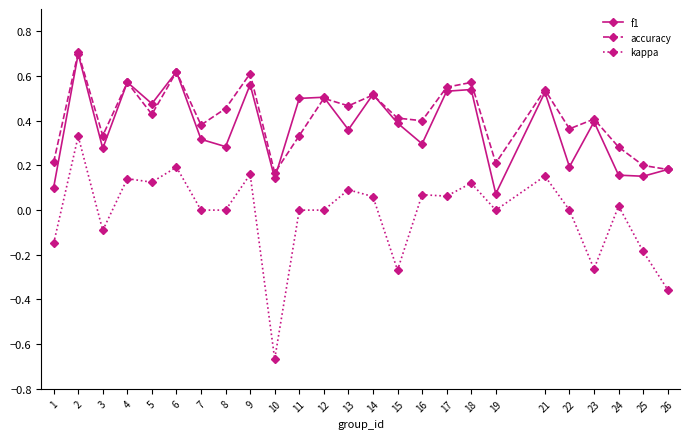

At which category does accuracy reach its first local peak?

2